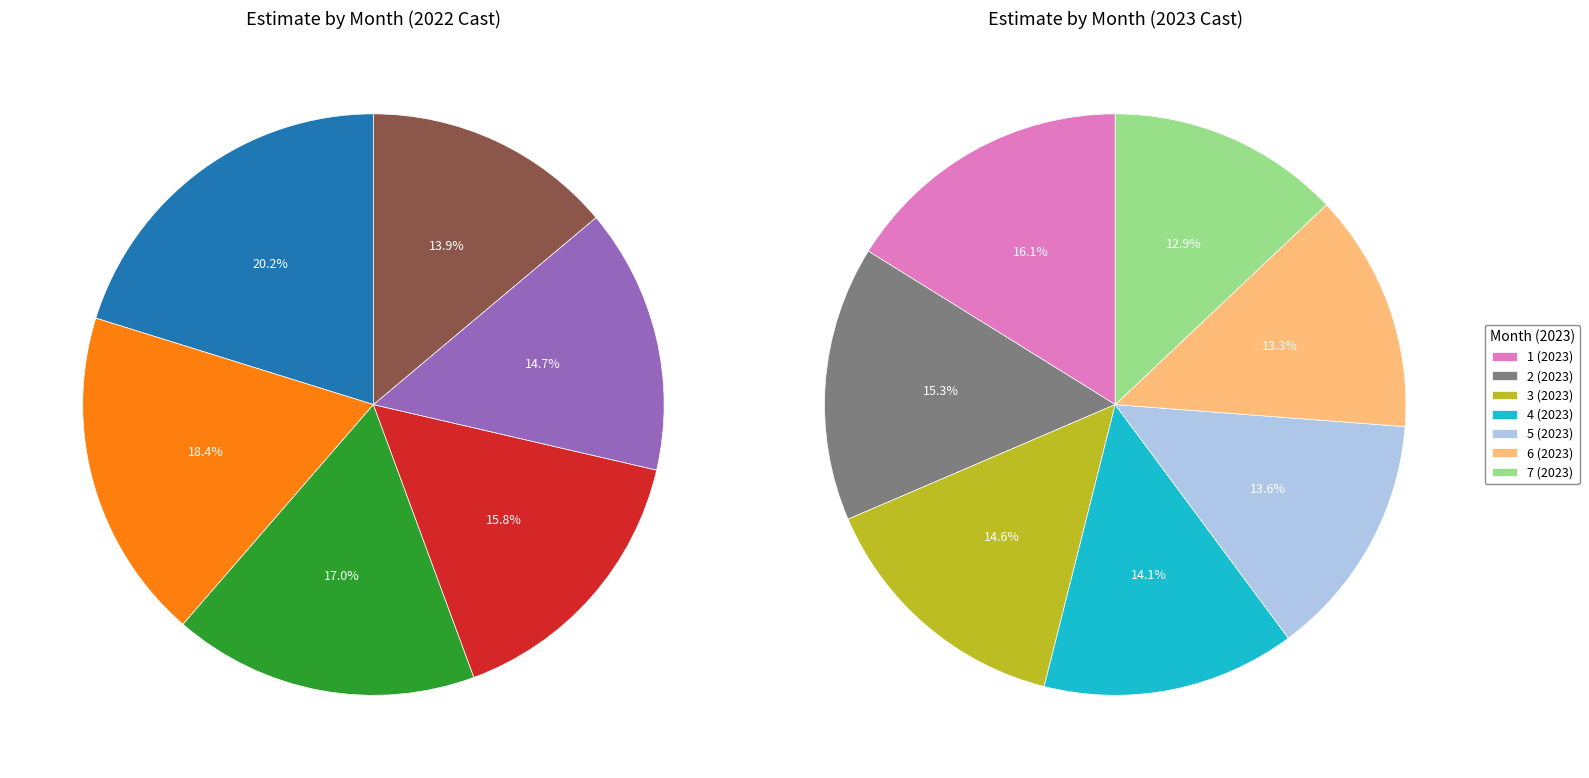

Count the number of slices in the pie.

13